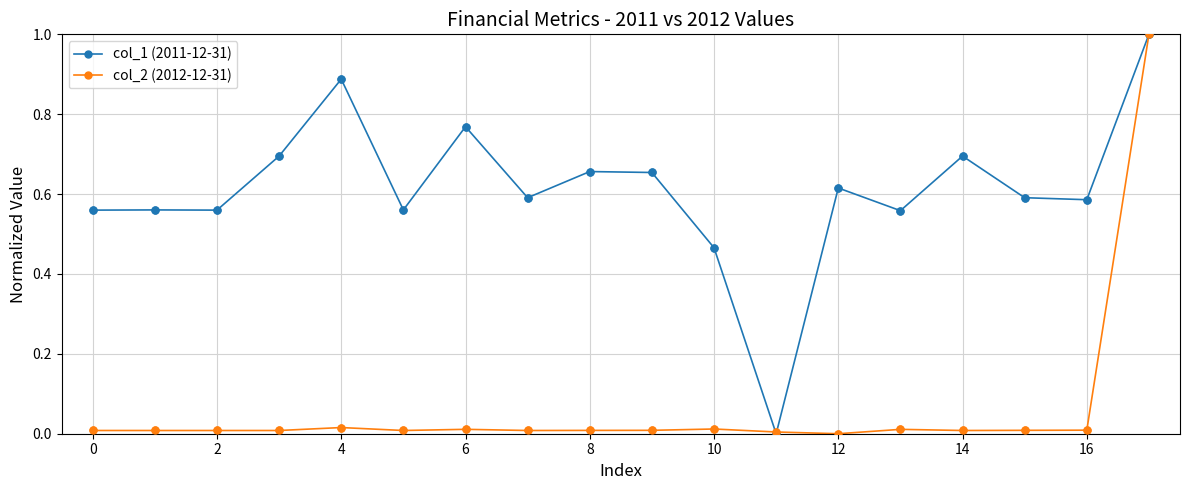

Which series has the largest total across all categories?

col_1 (2011-12-31)